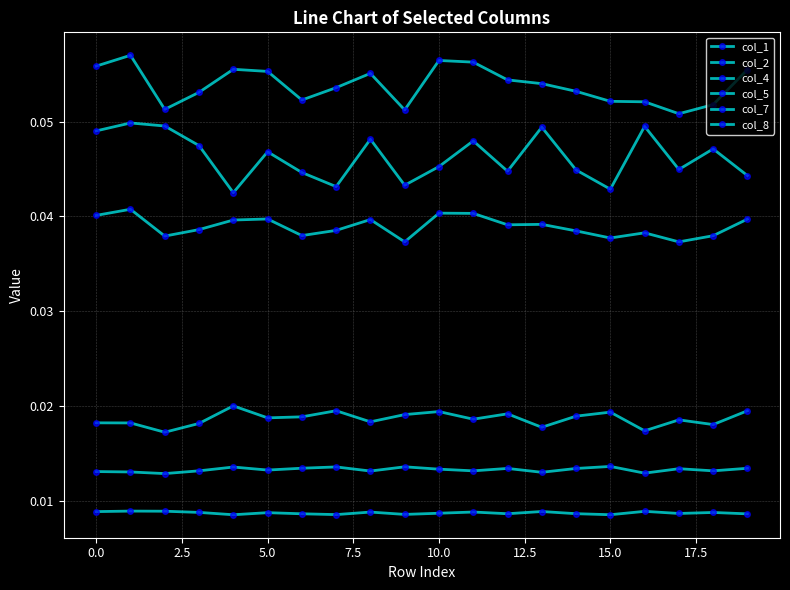

True or false: col_2 and col_5 cross at least once.

False